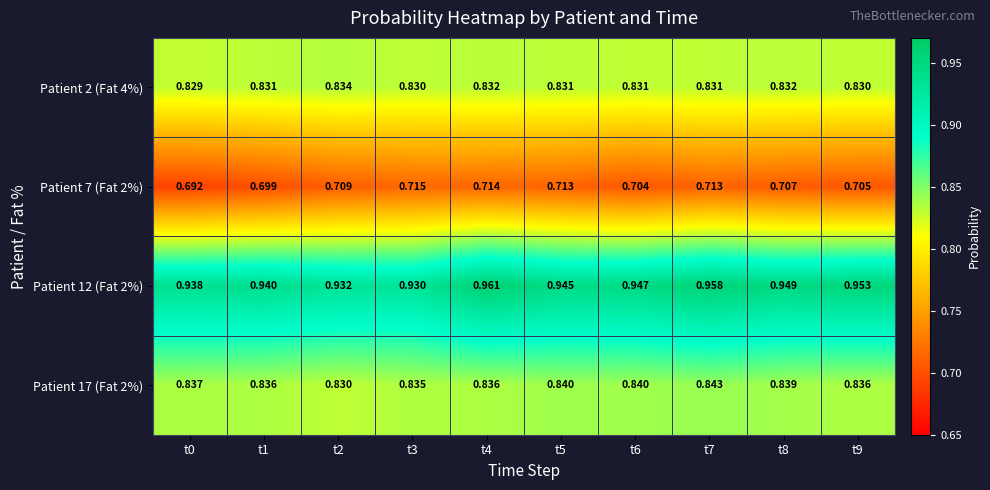

Between t0 and t8, which series saw the biggest shift?

Patient 7 (Fat 2%)